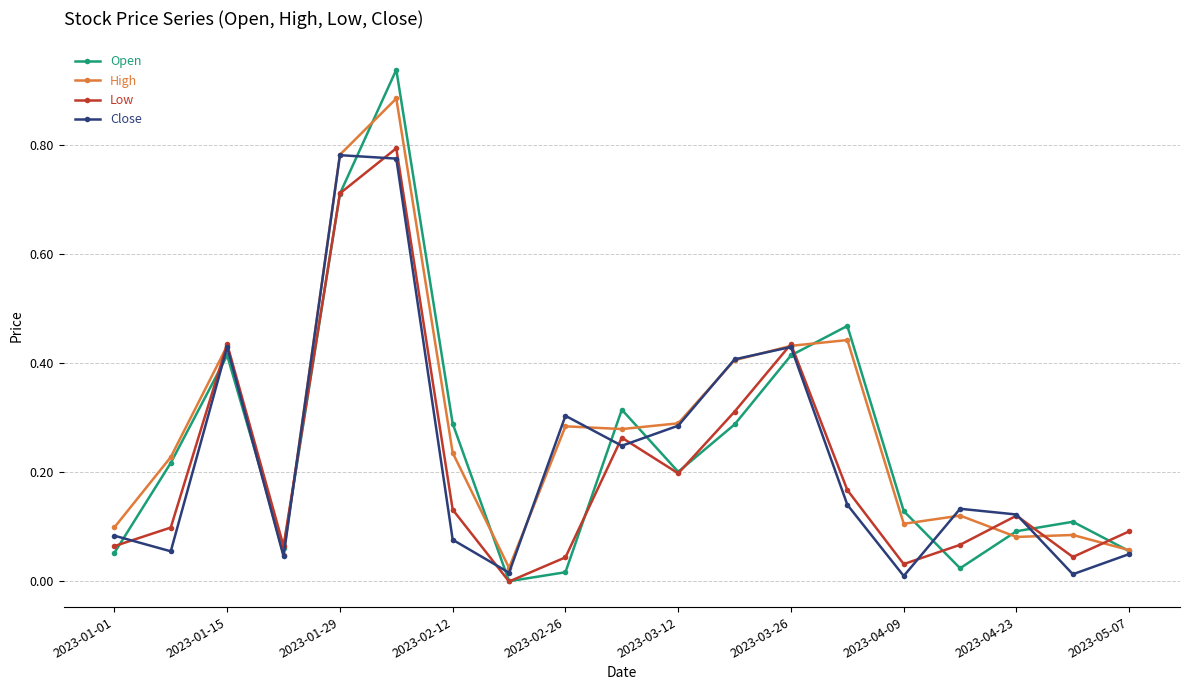

True or false: Open has more than 2 interior local peaks.

True